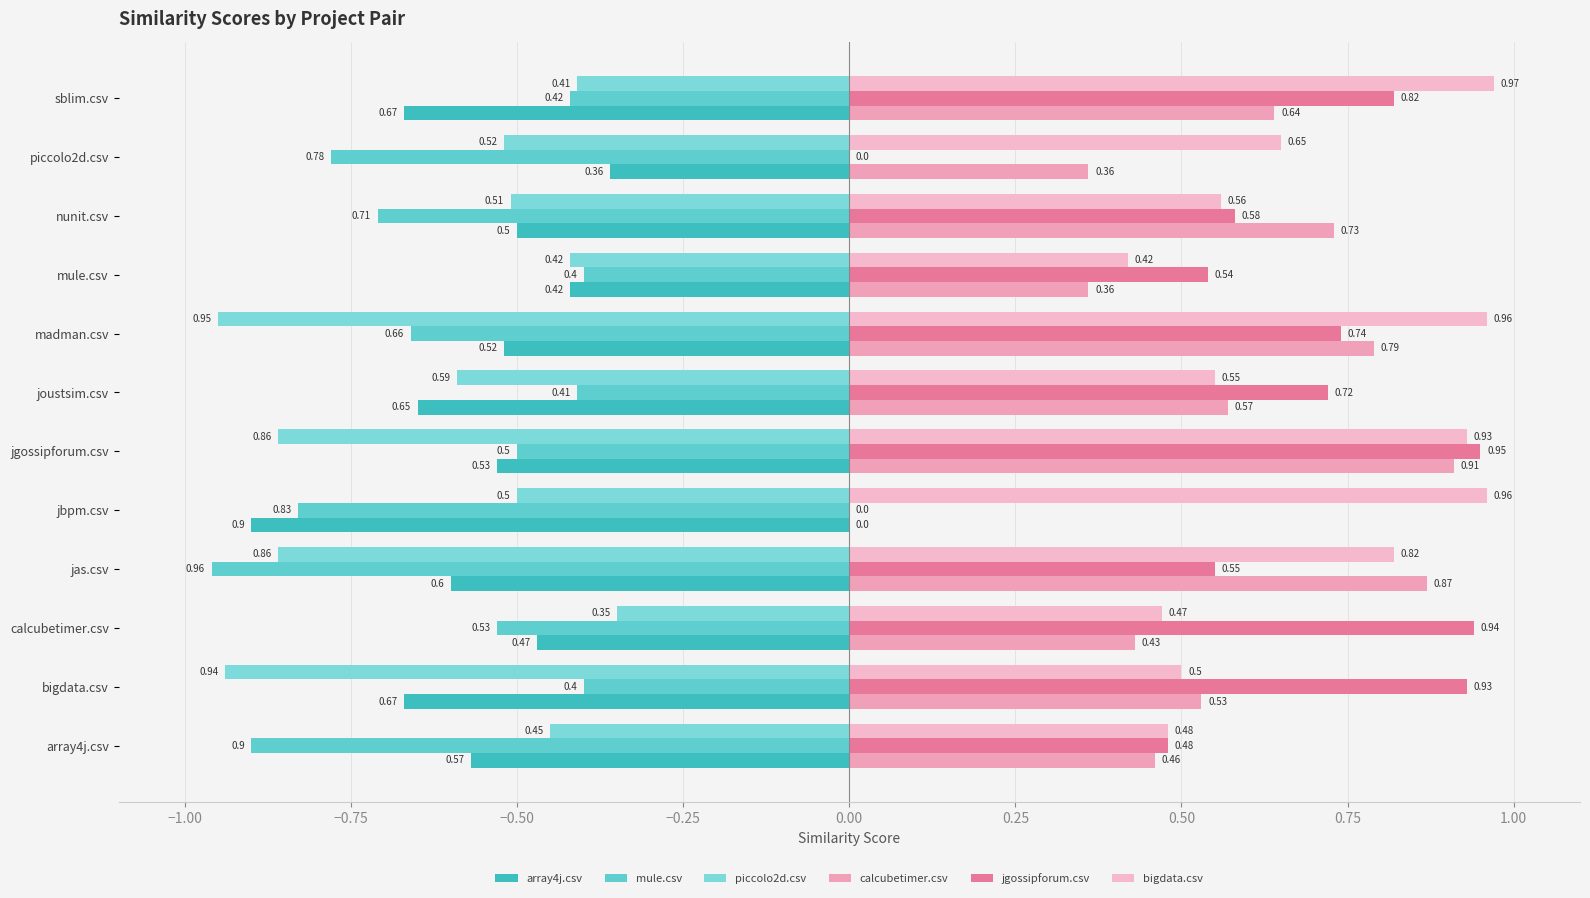

How many series are shown in this chart?

6